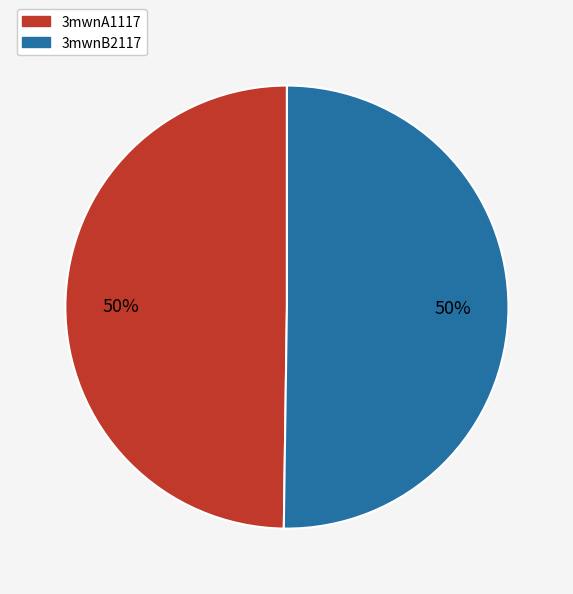

Approximately how many times larger is the value at 3mwnA1117 compared to 3mwnB2117?

1.0